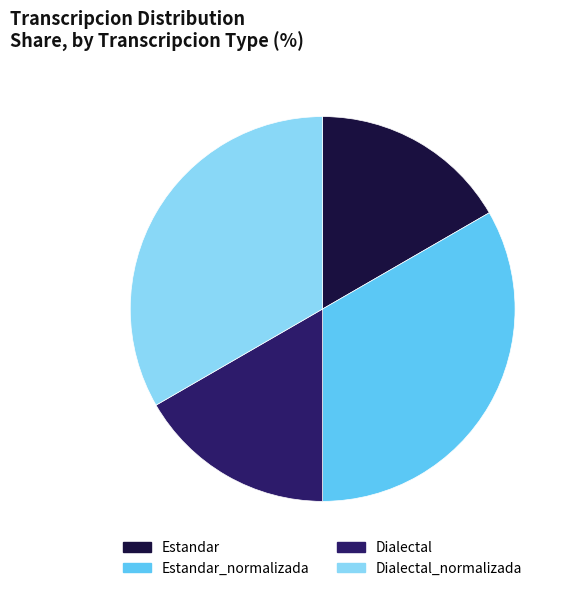

The Dialectal slice represents 17% of the pie. True or false?

True